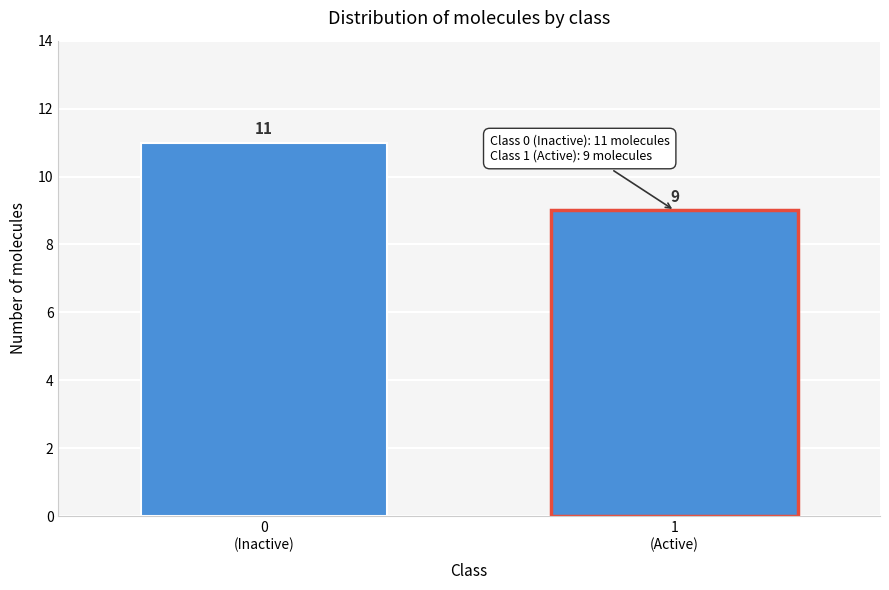

Reading left to right, transcribe all the data shown in this chart.

11	9